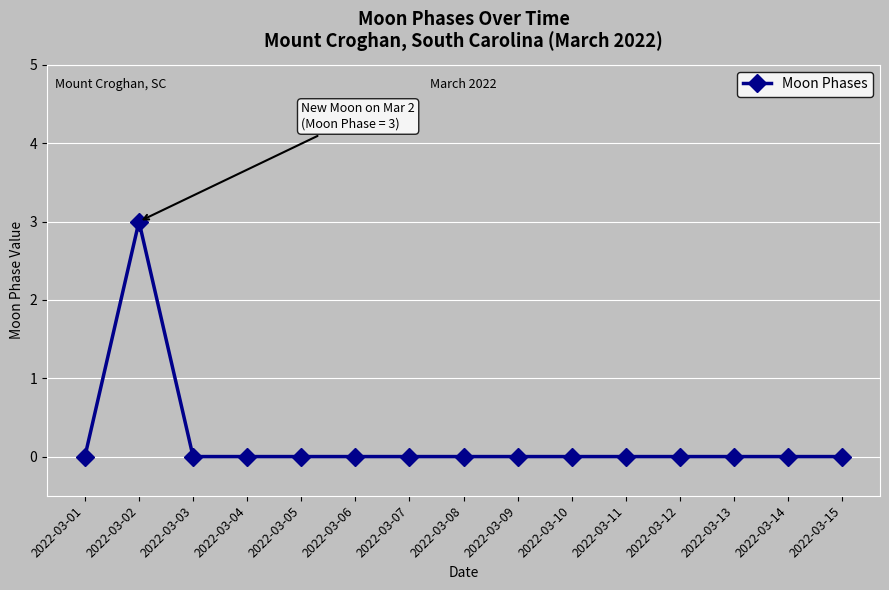

At which category does the data reach its first local peak?

2022-03-02